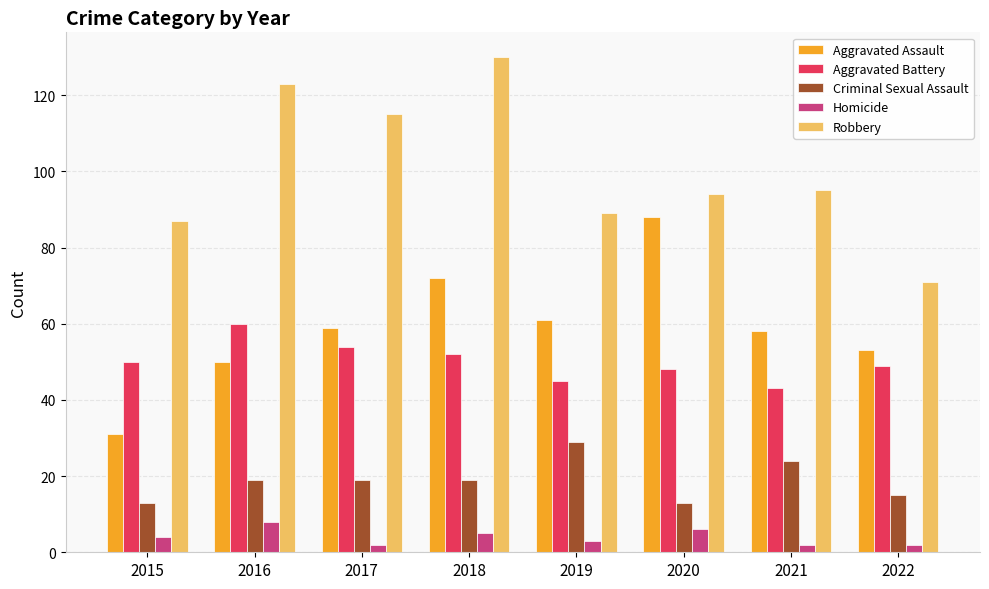

Which series has the largest total across all categories?

Robbery